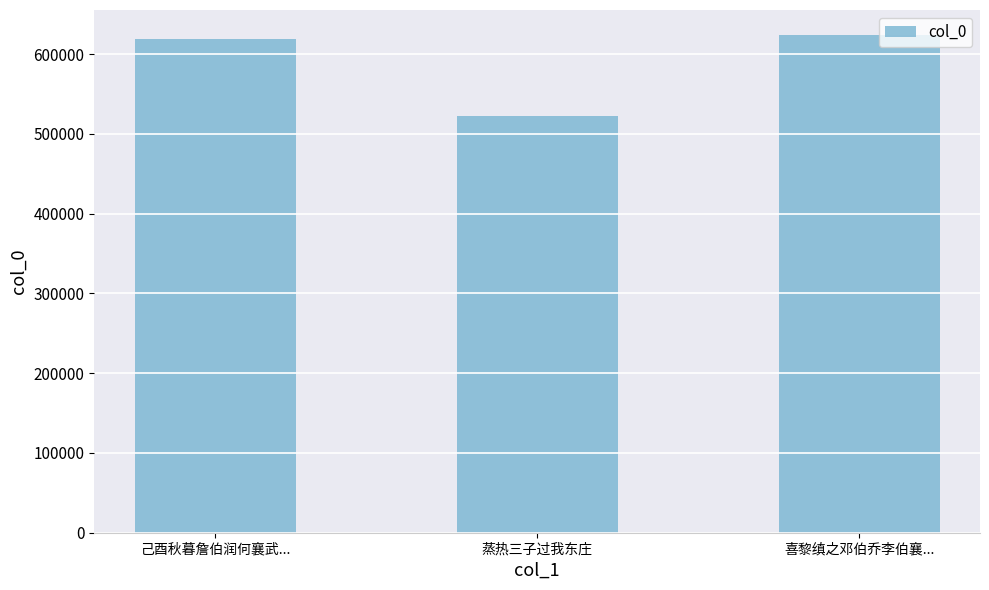

Reading left to right, extract all data points from this chart.

619504	523022	624141